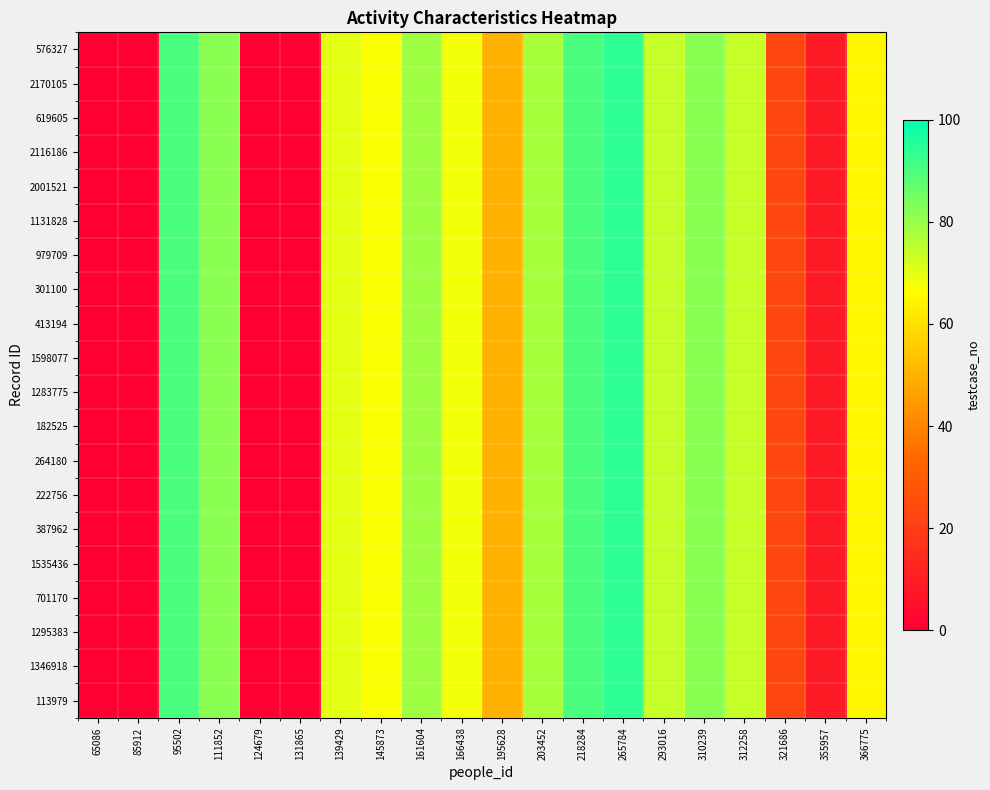

At which category is the sum across all series the highest?

265784